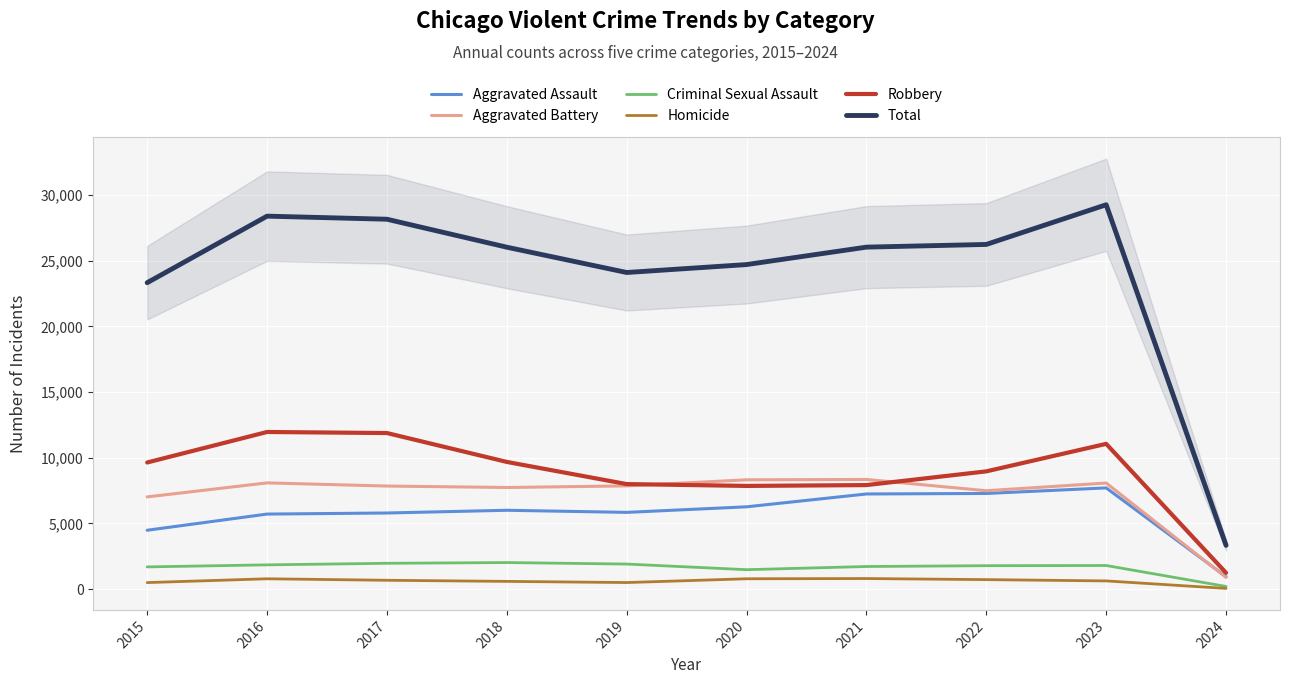

What is the difference between the highest and lowest values at 2015?

22828